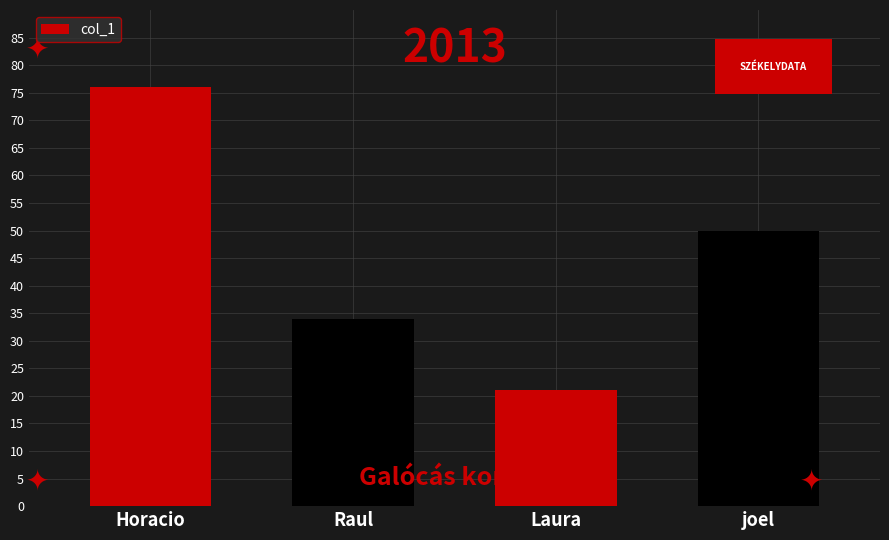

Does the chart contain any negative values?

No